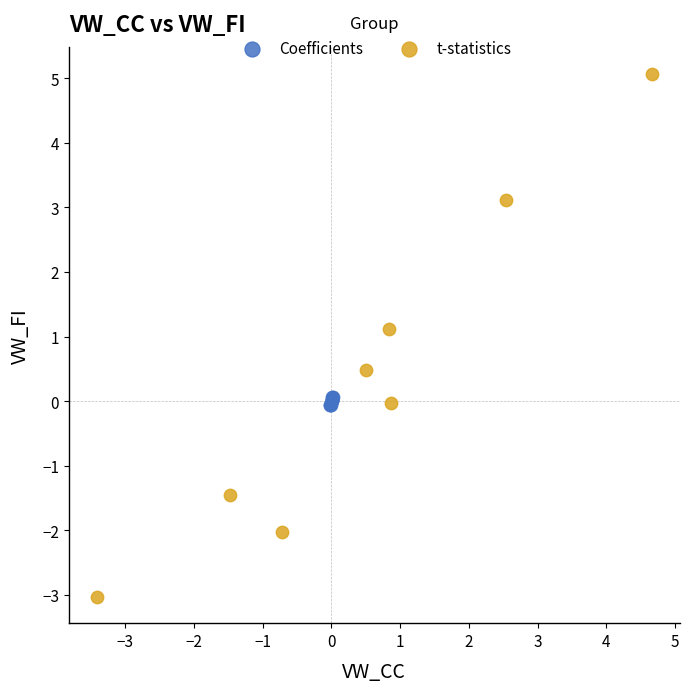

Which series contains the highest Y value?

t-statistics